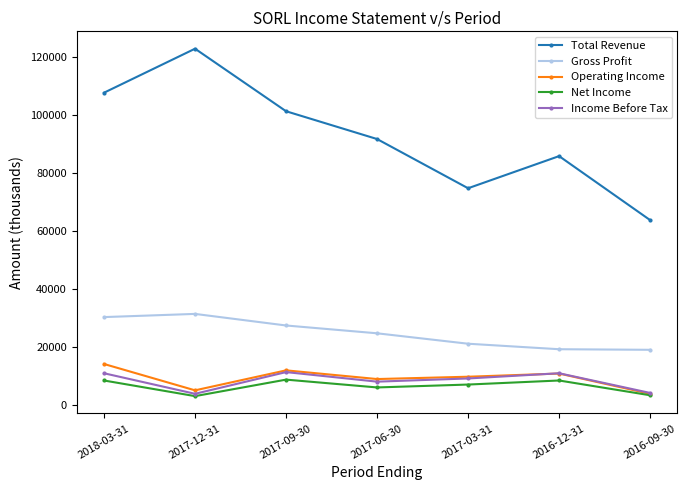

True or false: Total Revenue and Gross Profit cross at least once.

False